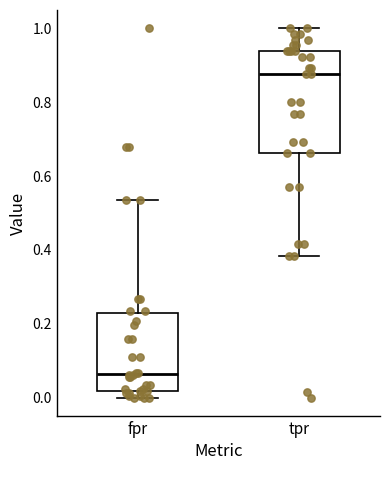

Which box has the highest median line?

tpr